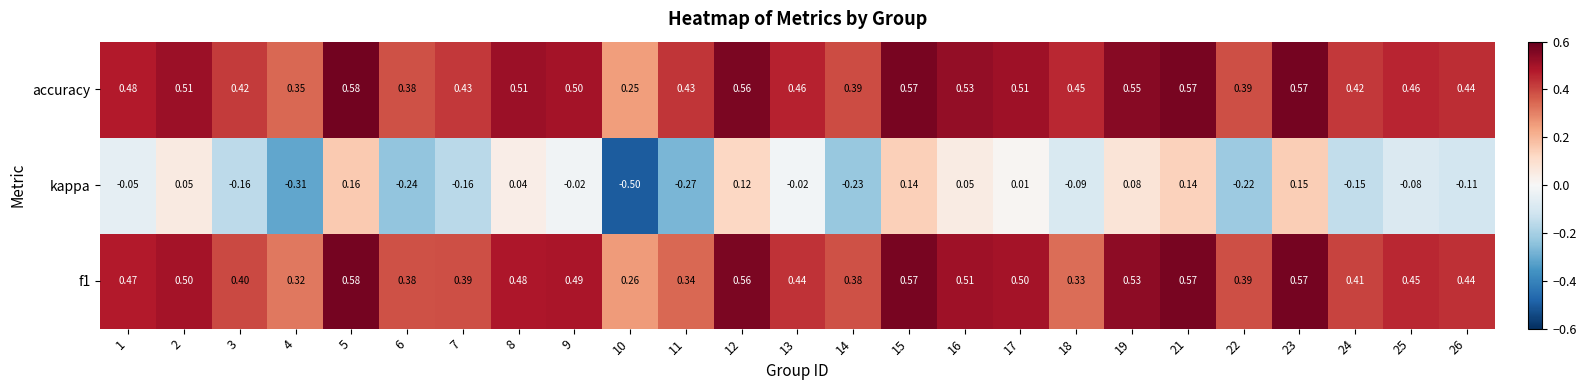

Between 5 and 7, which series saw the biggest shift?

kappa